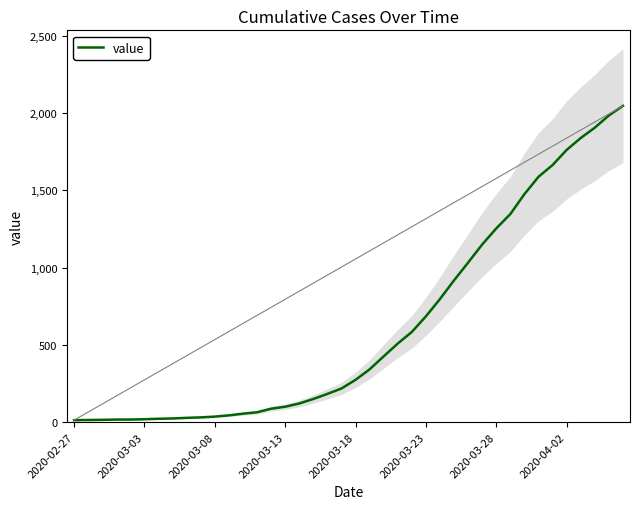

Where is the data nearest to the value 1030?

28